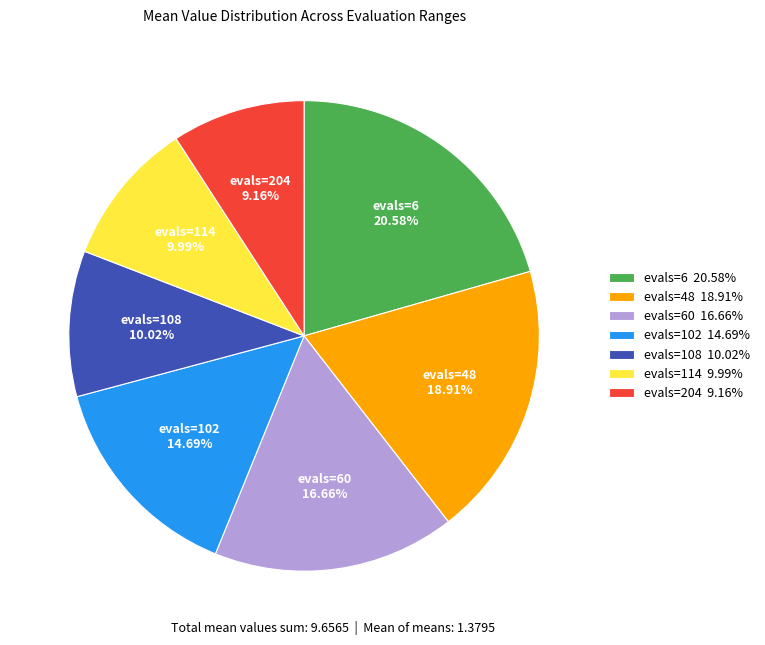

What percentage is the evals=60 slice, to the nearest percent?

17%